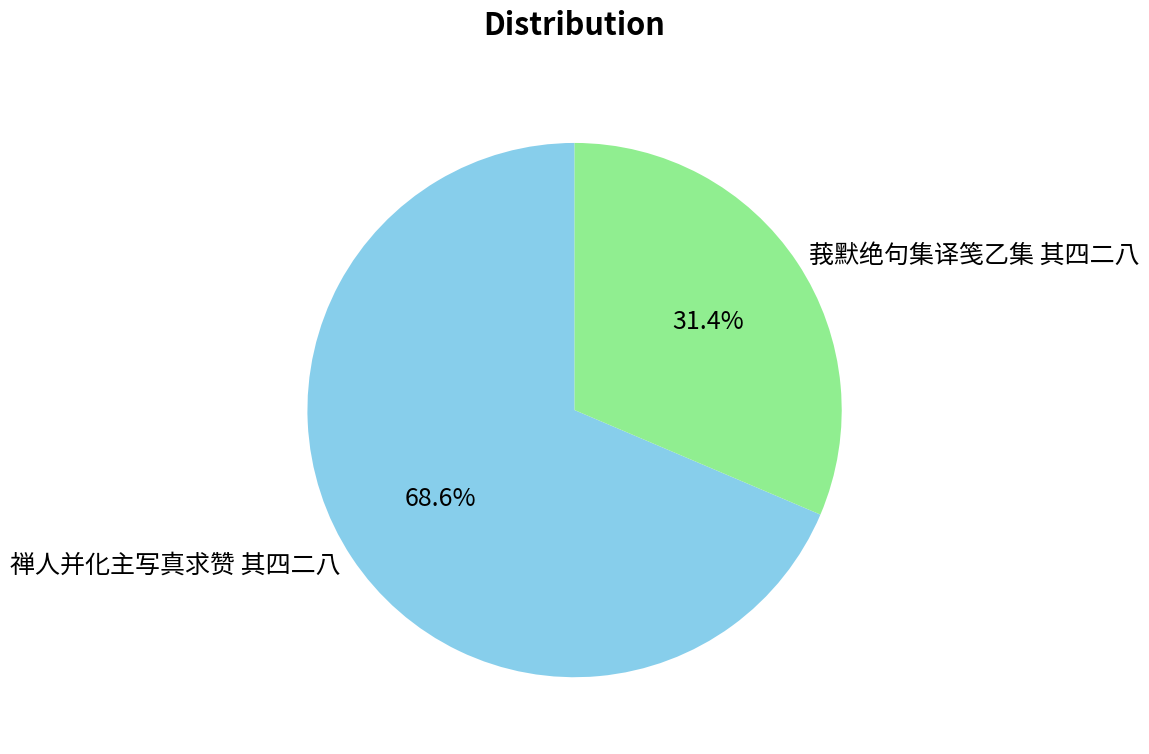

Which slice is the smallest?

莪默绝句集译笺乙集 其四二八